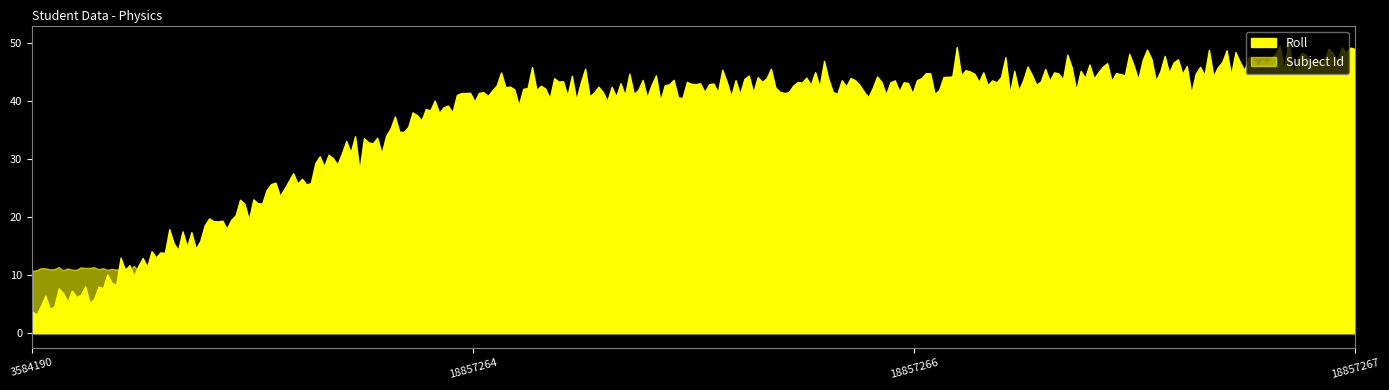

What is the approximate value of Subject Id at 18857266?

11